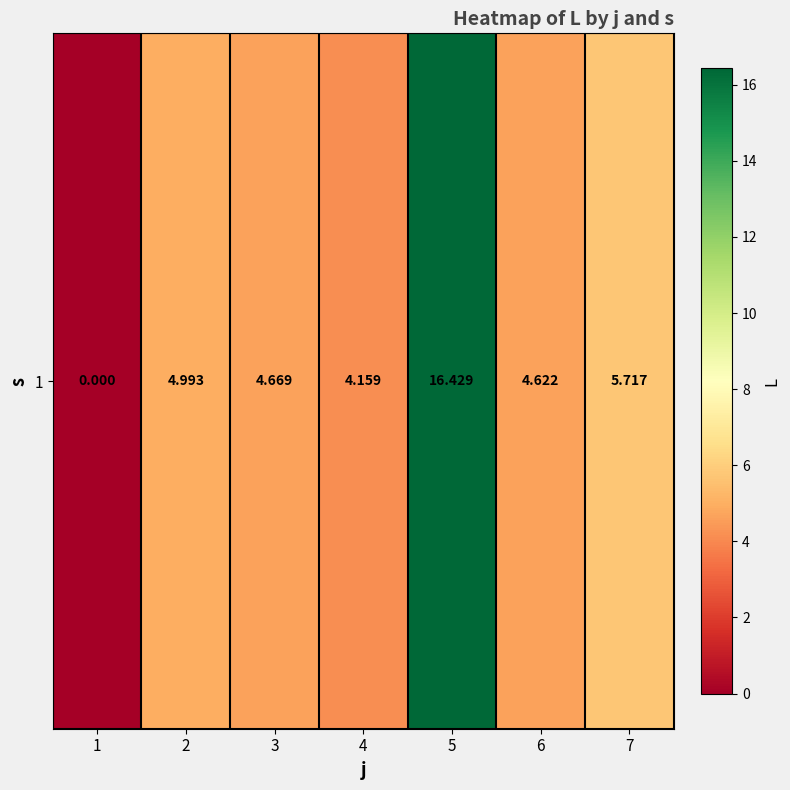

Which has a higher value, 7 or 2?

7